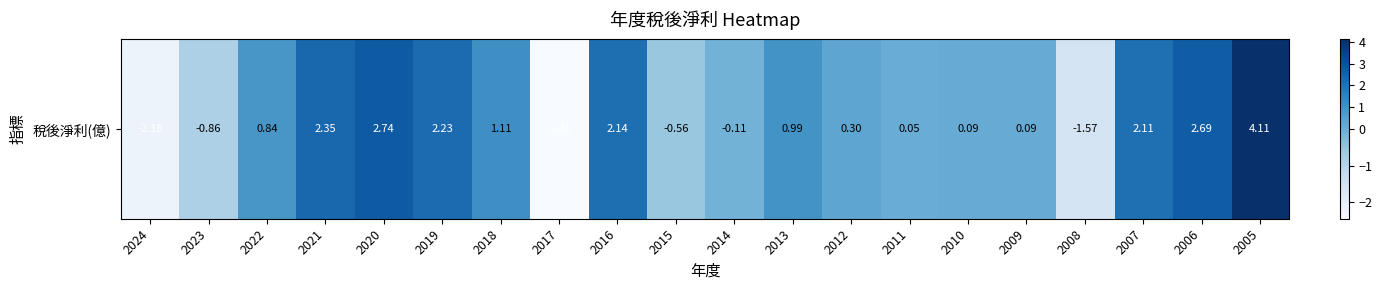

At which label does the data first exceed 0?

2022